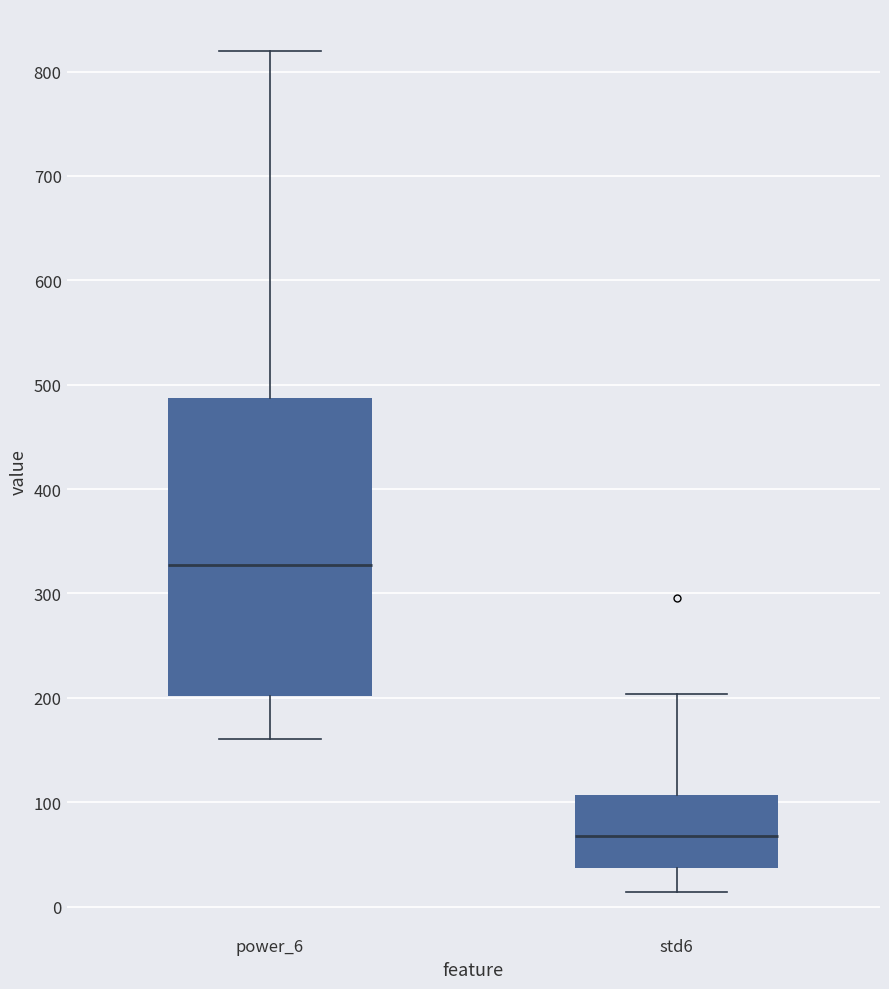

Which box is the tallest, from its lower edge to its upper edge?

power_6